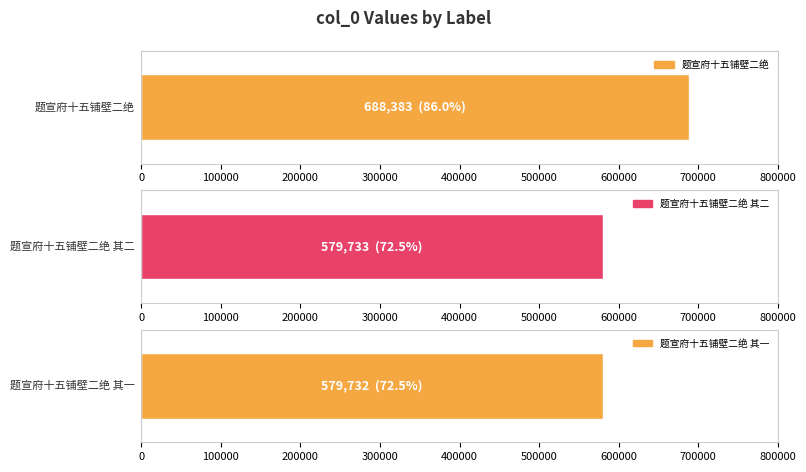

What is the value of the 3rd bar from the left?

579732